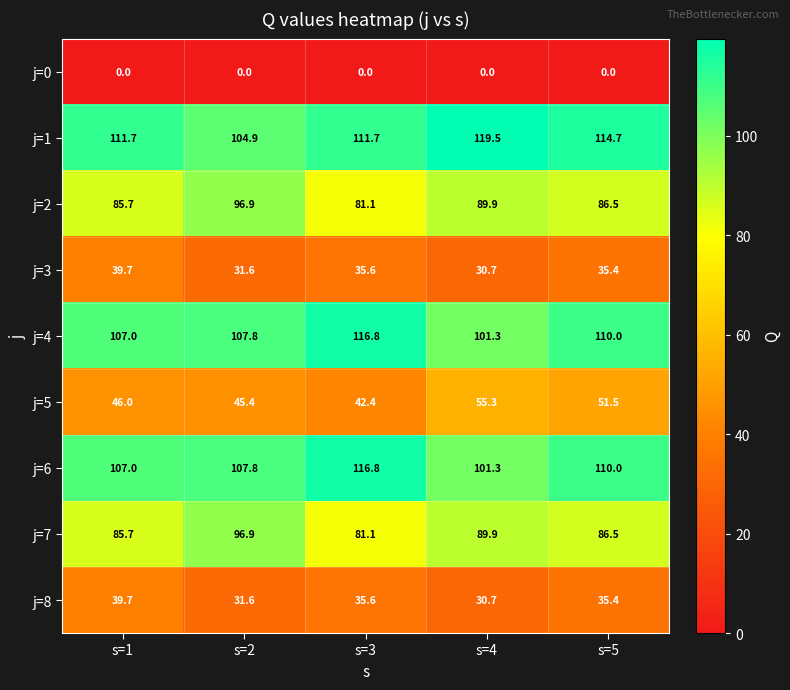

Count the number of categories in the chart.

5